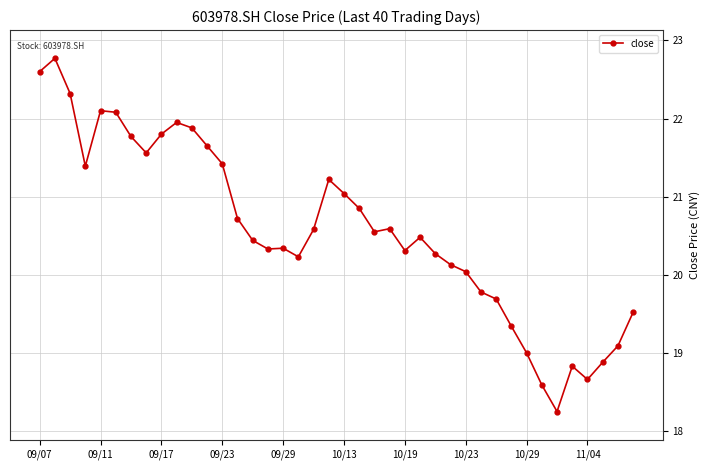

What is the value of the 25th point from the left?

20.3